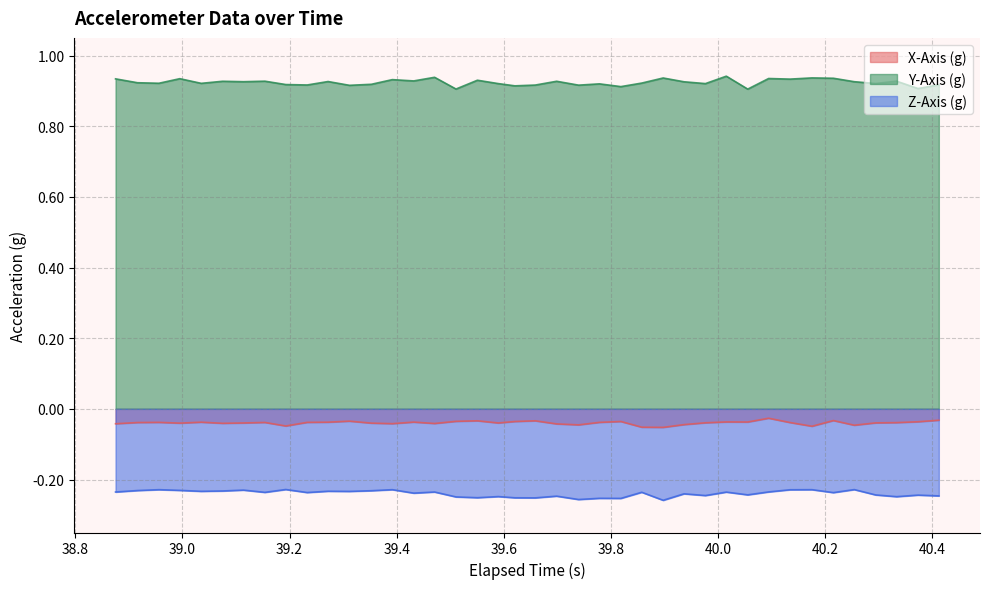

Rank the series by their average value, from lowest to highest.

Z-Axis (g), X-Axis (g), Y-Axis (g)